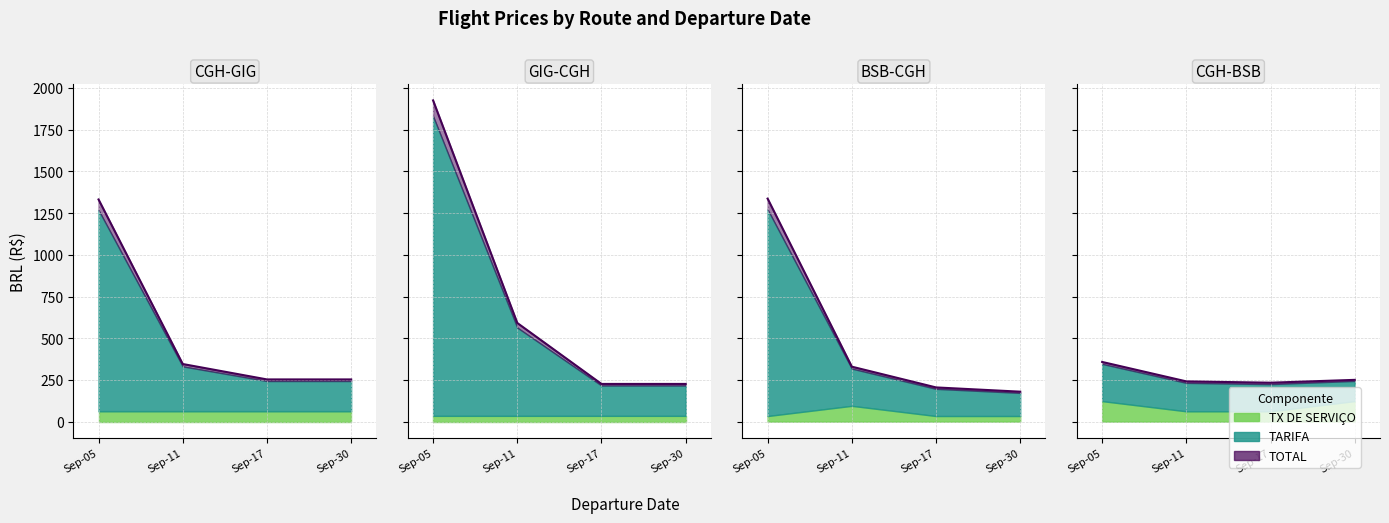

At how many categories does at least one series exceed 167?

16